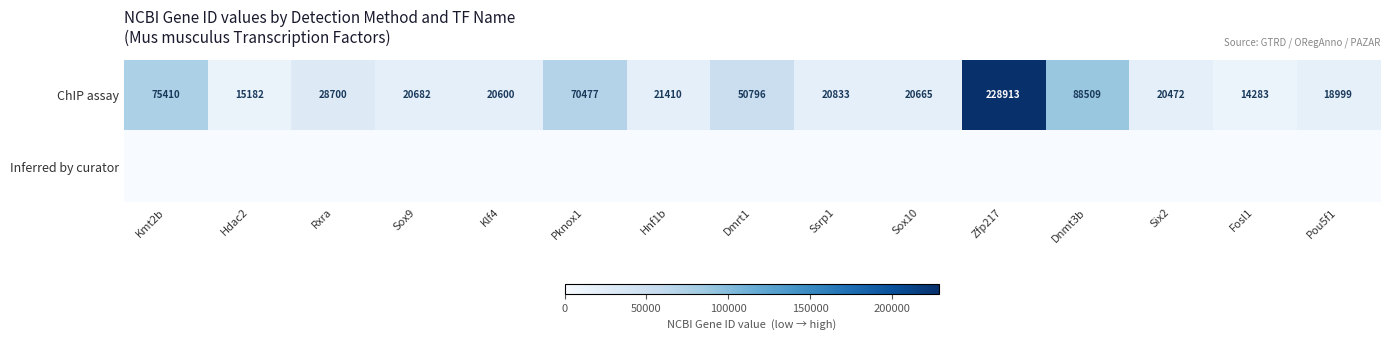

What is the highest value of the ChIP assay series?

228913